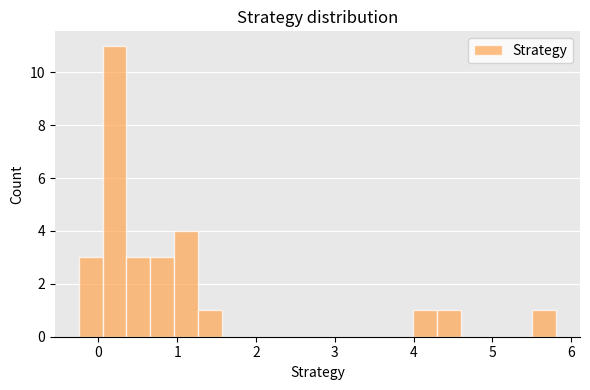

Read against the x-axis, roughly where is the centre of the tallest bar?

0.2